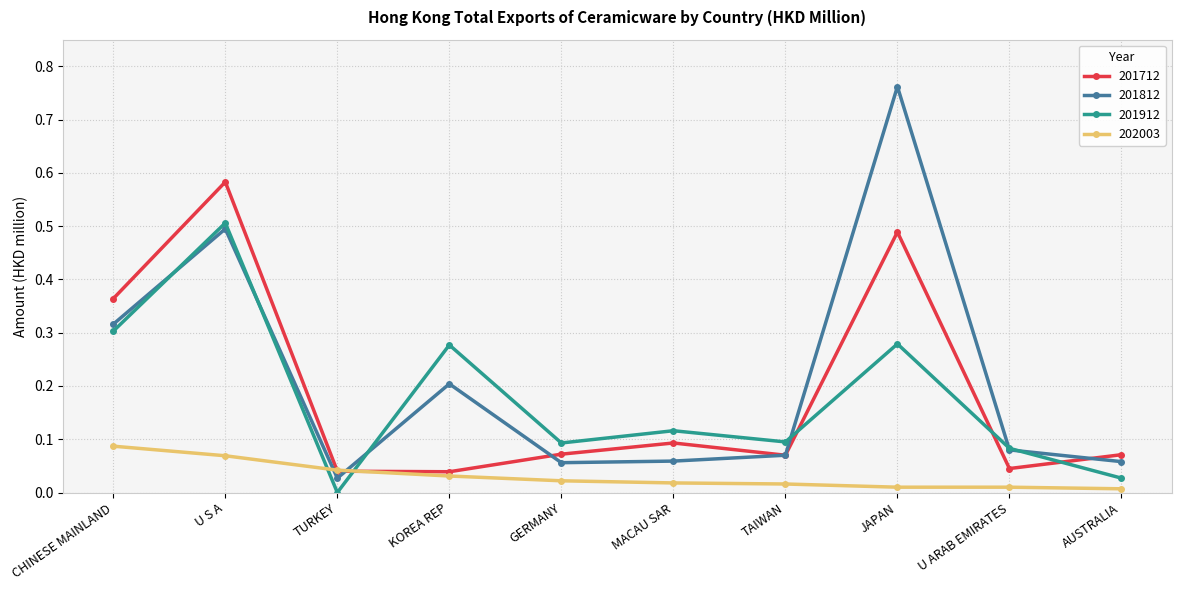

What is the label of the 9th point from the left?

U ARAB EMIRATES